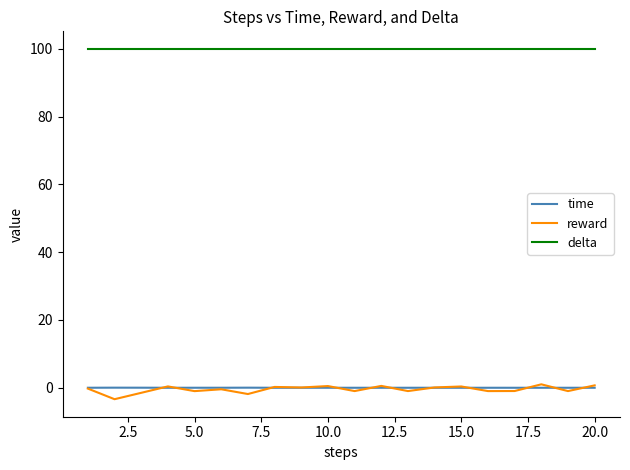

What is the minimum value for reward?

-3.4